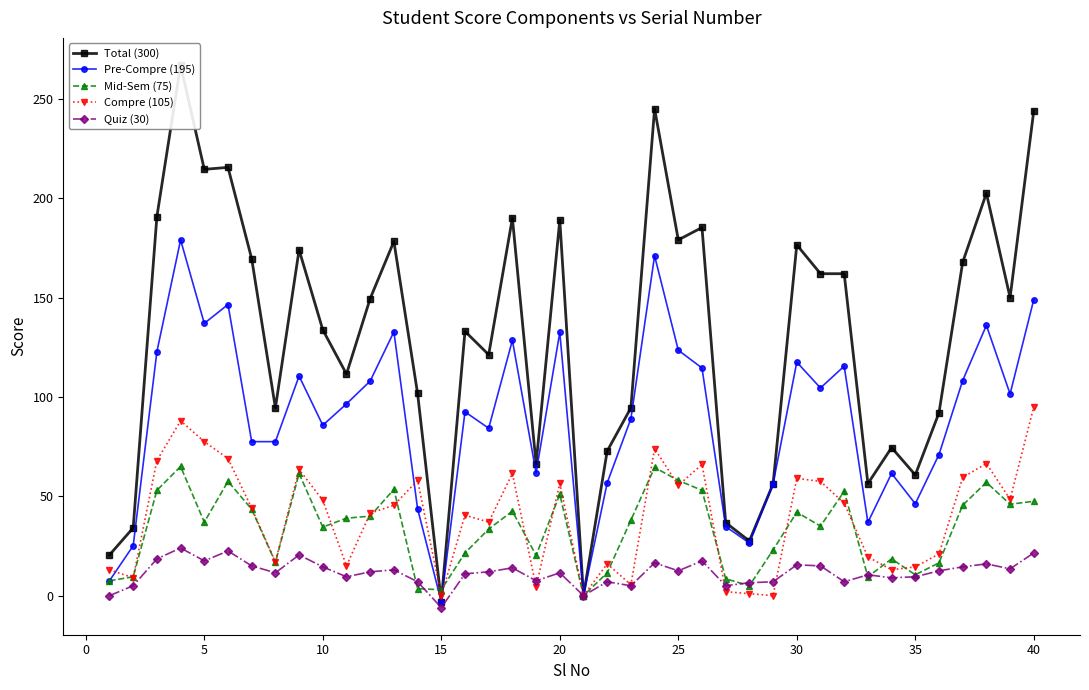

What is the maximum value for Mid-Sem (75)?

65.0